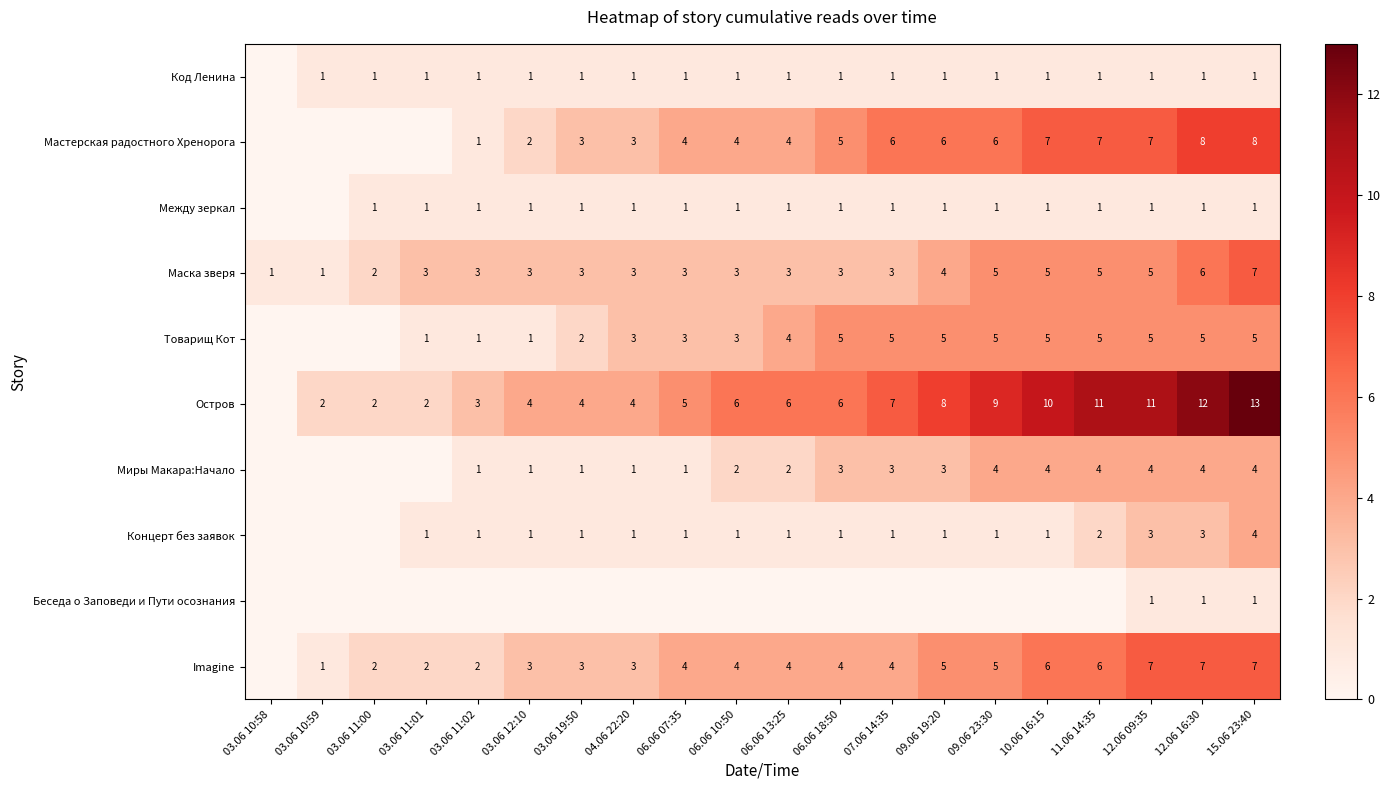

What is the difference between the highest and lowest values at 12.06 09:35?

10